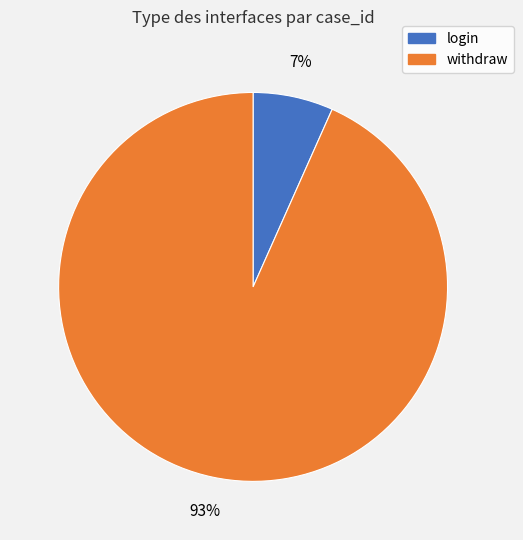

Count the number of slices in the pie.

2